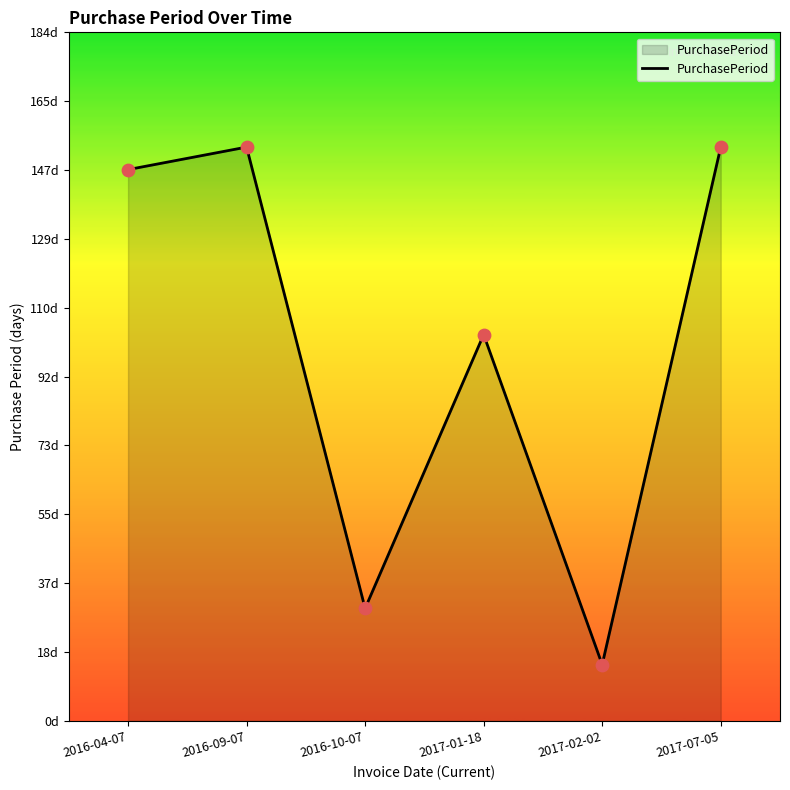

What is the ratio of the value at 2016-04-07 to the value at 2017-02-02?

9.8